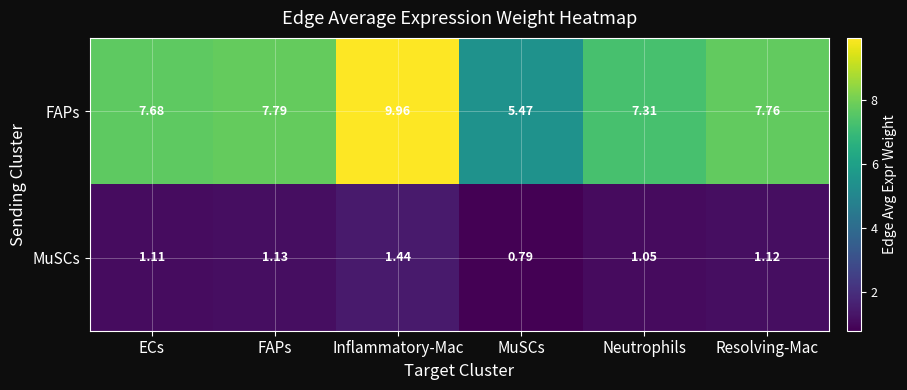

Which category has the lowest value in the MuSCs series?

MuSCs